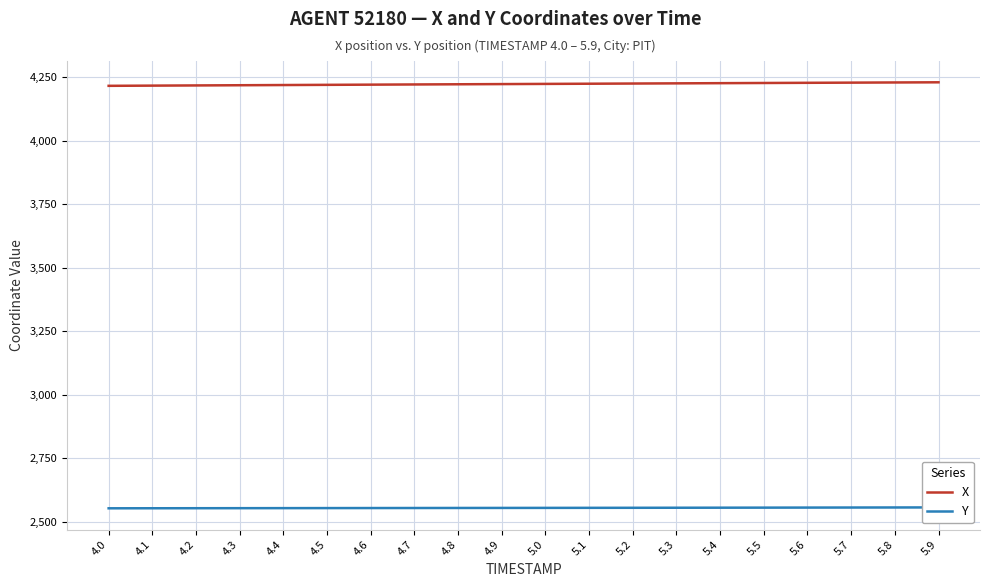

Reading left to right, extract all data points from this chart.

X: 4216.1	4216.9	4217.6	4218.4	4219.2	4220.0	4220.7	4221.5	4222.2	4222.9	4223.7	4224.4	4225.1	4225.8	4226.6	4227.3	4228.0	4228.7	4229.3	4230.0
Y: 2552.3	2552.5	2552.7	2552.8	2553.0	2553.2	2553.3	2553.5	2553.6	2553.8	2554.0	2554.1	2554.3	2554.5	2554.7	2554.9	2555.1	2555.4	2555.6	2555.8